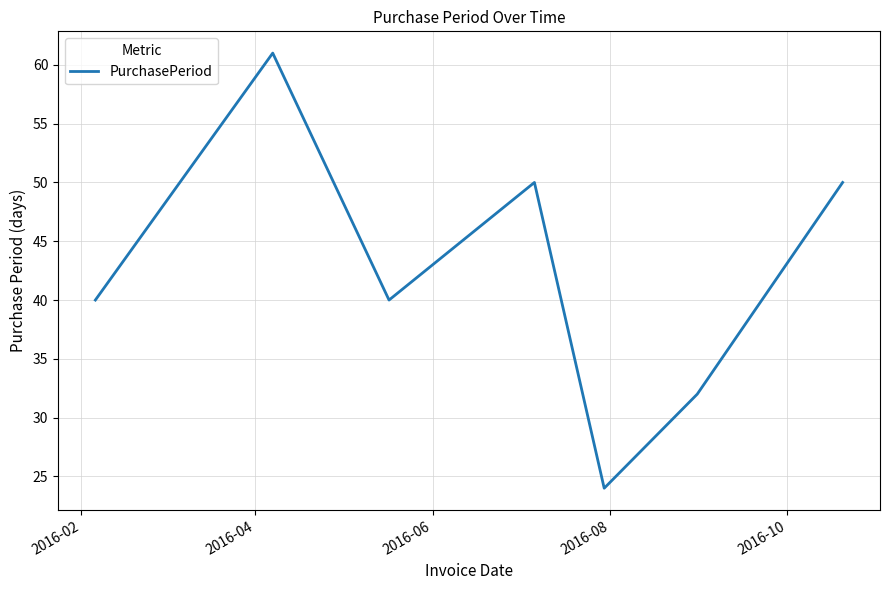

What is the maximum value shown in the chart?

61